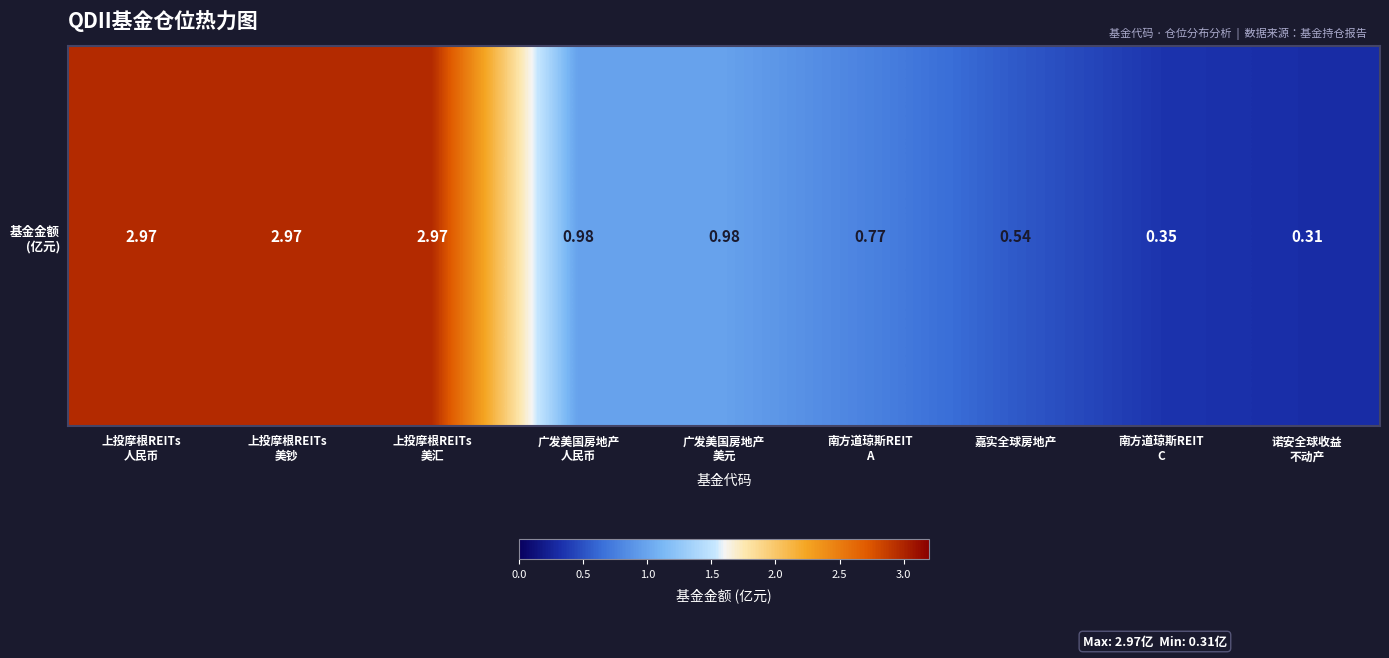

What is the maximum value shown in the chart?

3.0